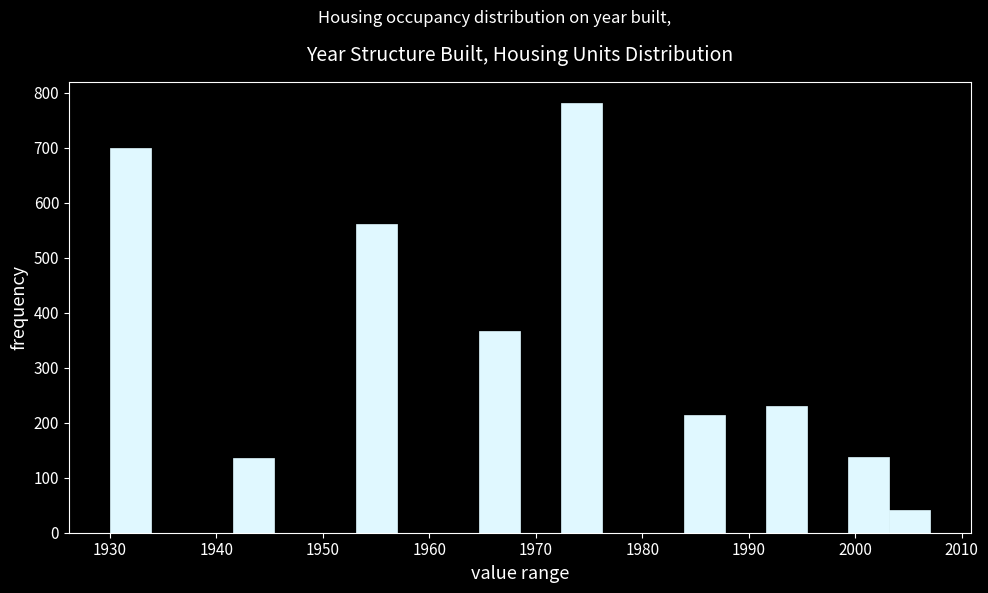

Around what value on the x-axis is the tallest bar? Give the approximate position of its centre, as read against the axis.

1974